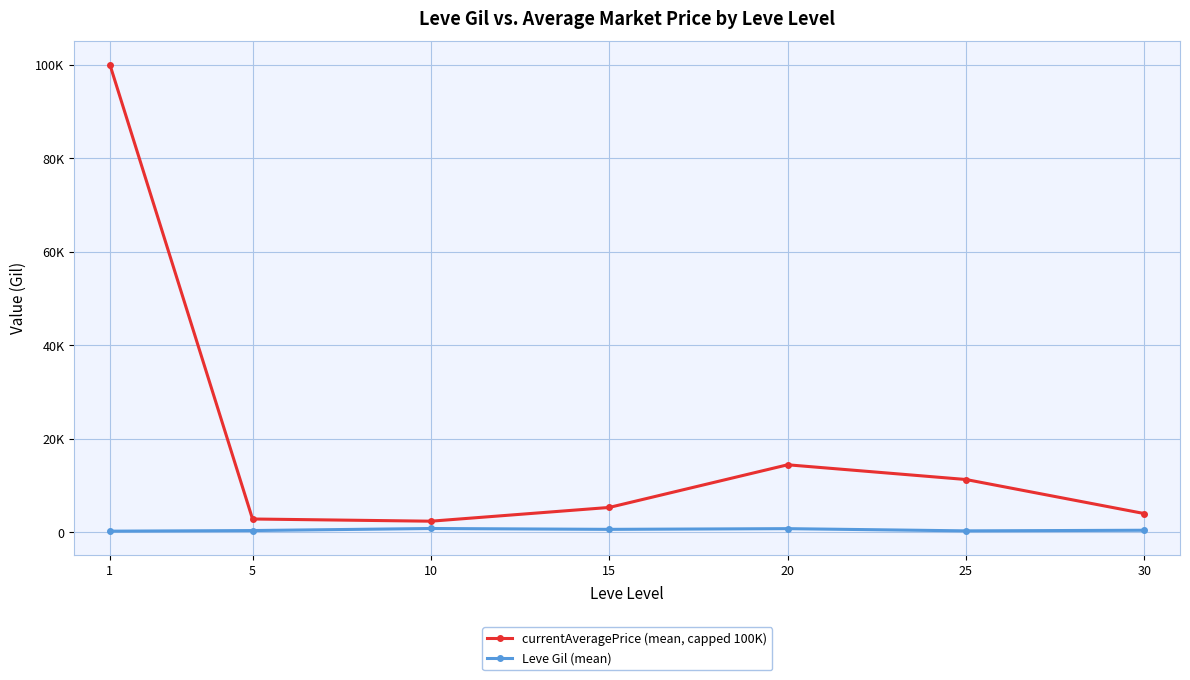

How many interior local valleys does the Leve Gil (mean) series have?

2